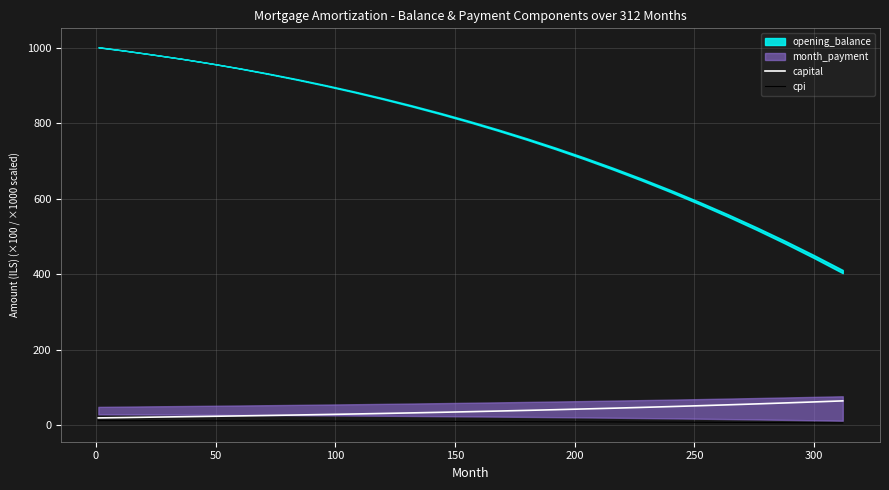

How many values in the capital series are below 36?

13